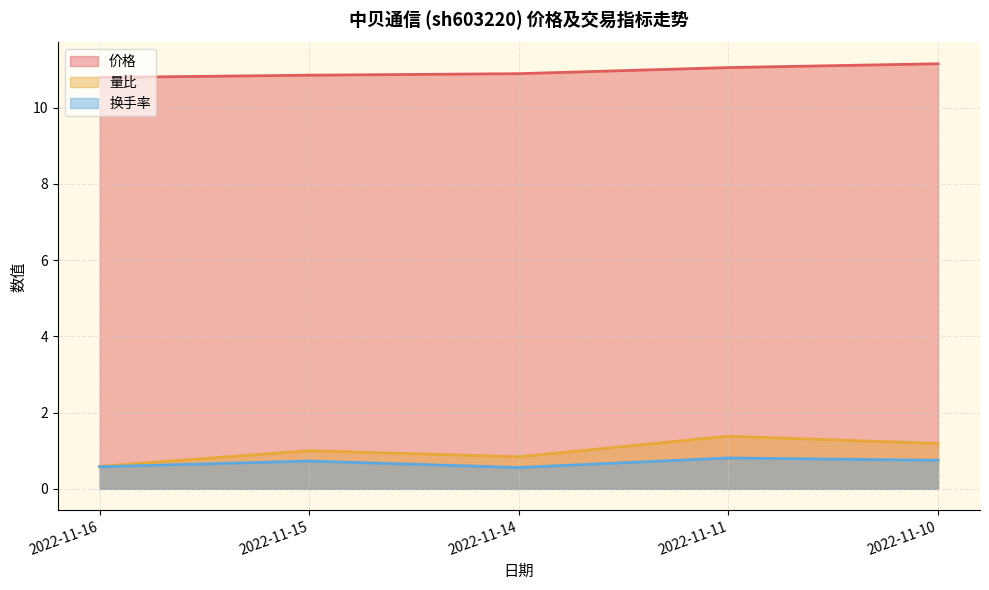

True or false: 量比 and 换手率 intersect in this chart.

False